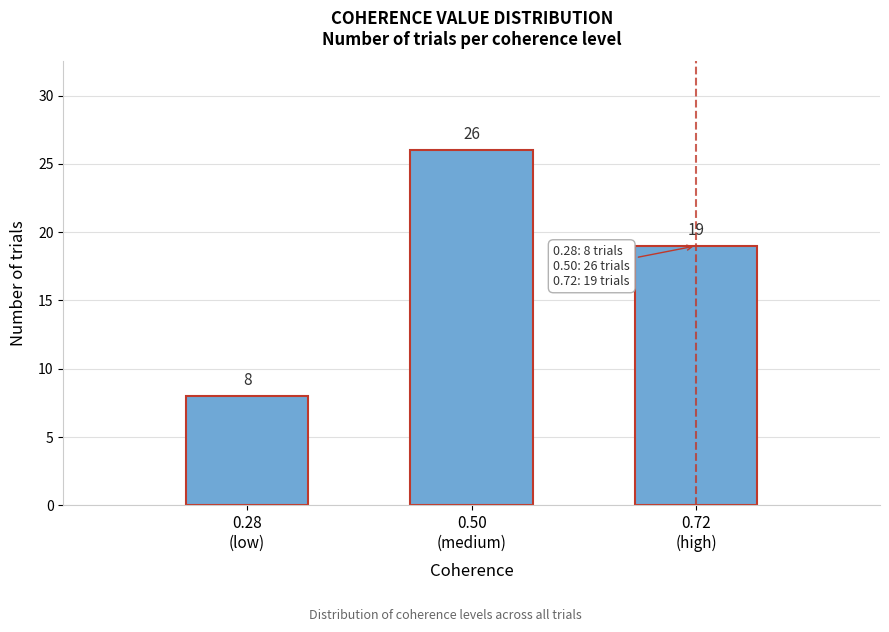

Reading left to right, transcribe all the data shown in this chart.

8	26	19